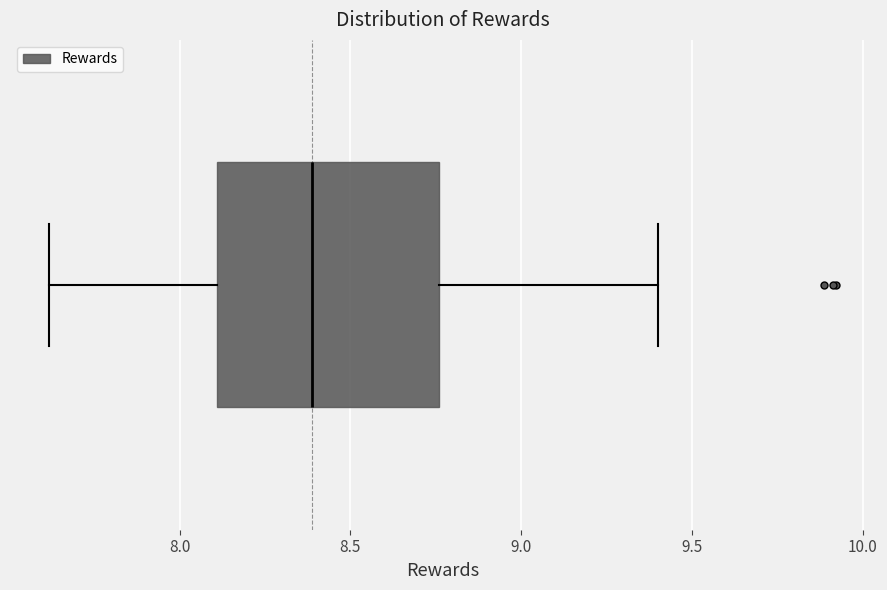

Read this box plot against the x-axis: the position of the median line, the range covered by the box, and the ends of both whiskers. The values are not printed on the chart, so give them approximately, as read against the axis.

median 8.40, box 8.10 to 8.75, whiskers 7.60 to 9.40